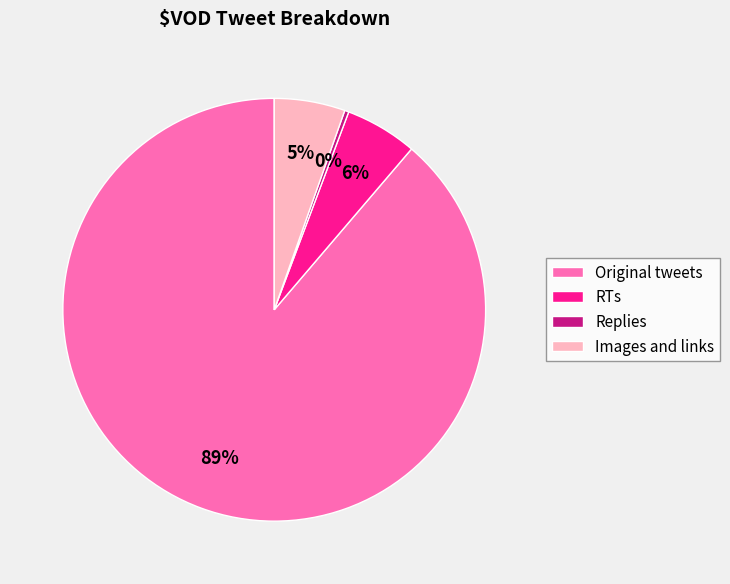

To the nearest percent, what percentage of the pie is RTs?

6%